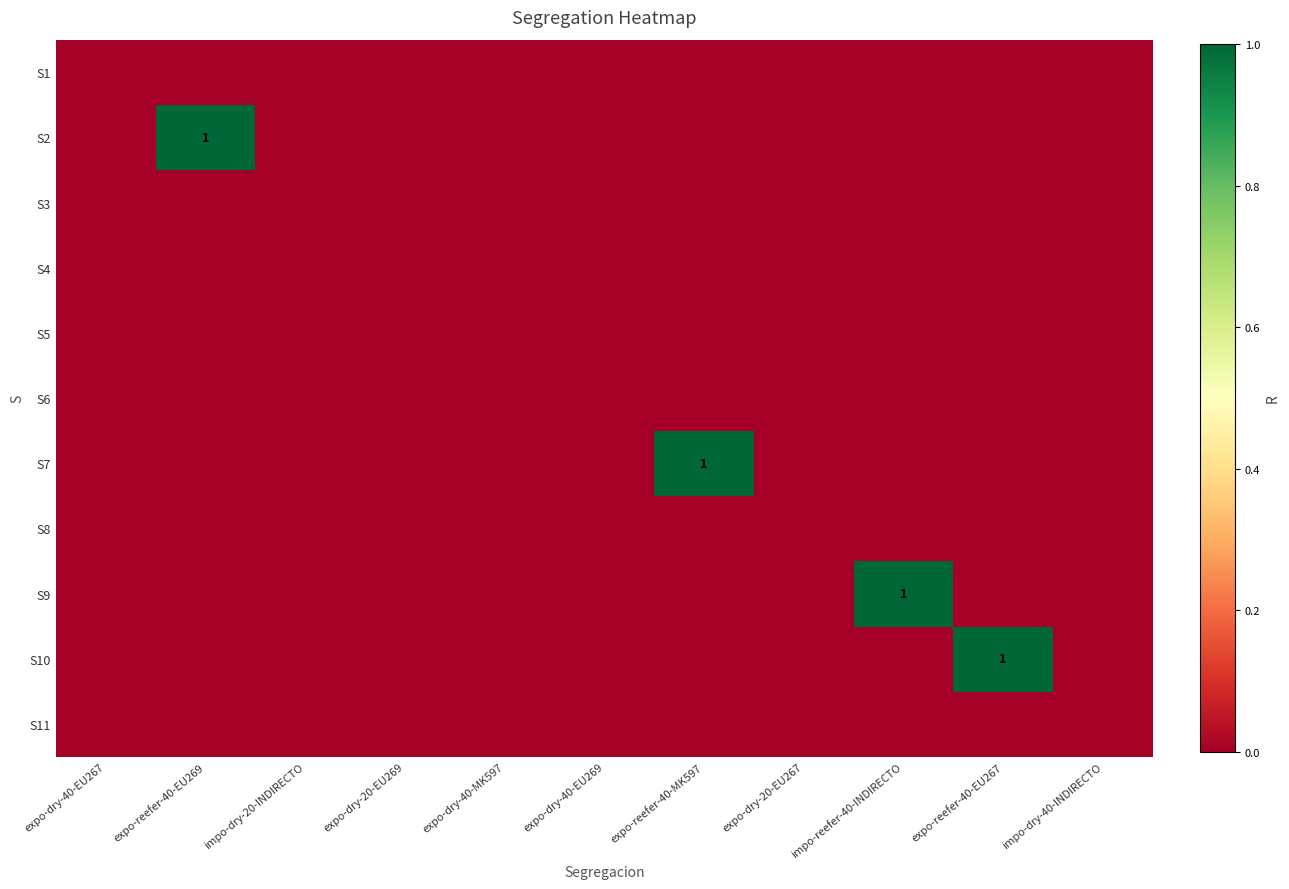

What is the total value across all series at impo-reefer-40-INDIRECTO?

1